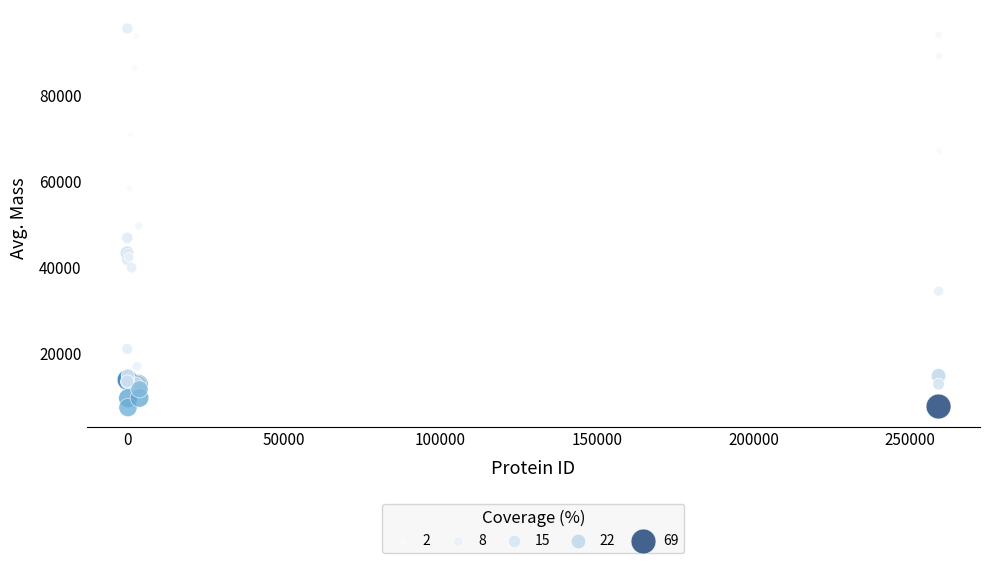

What Y value in the scatter plot is closest to 51498?

49658